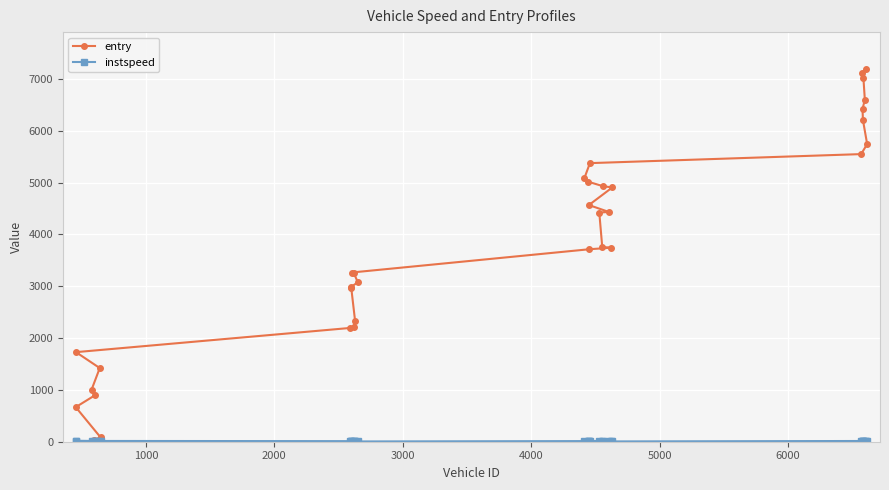

Which series has the largest range (max minus min)?

entry